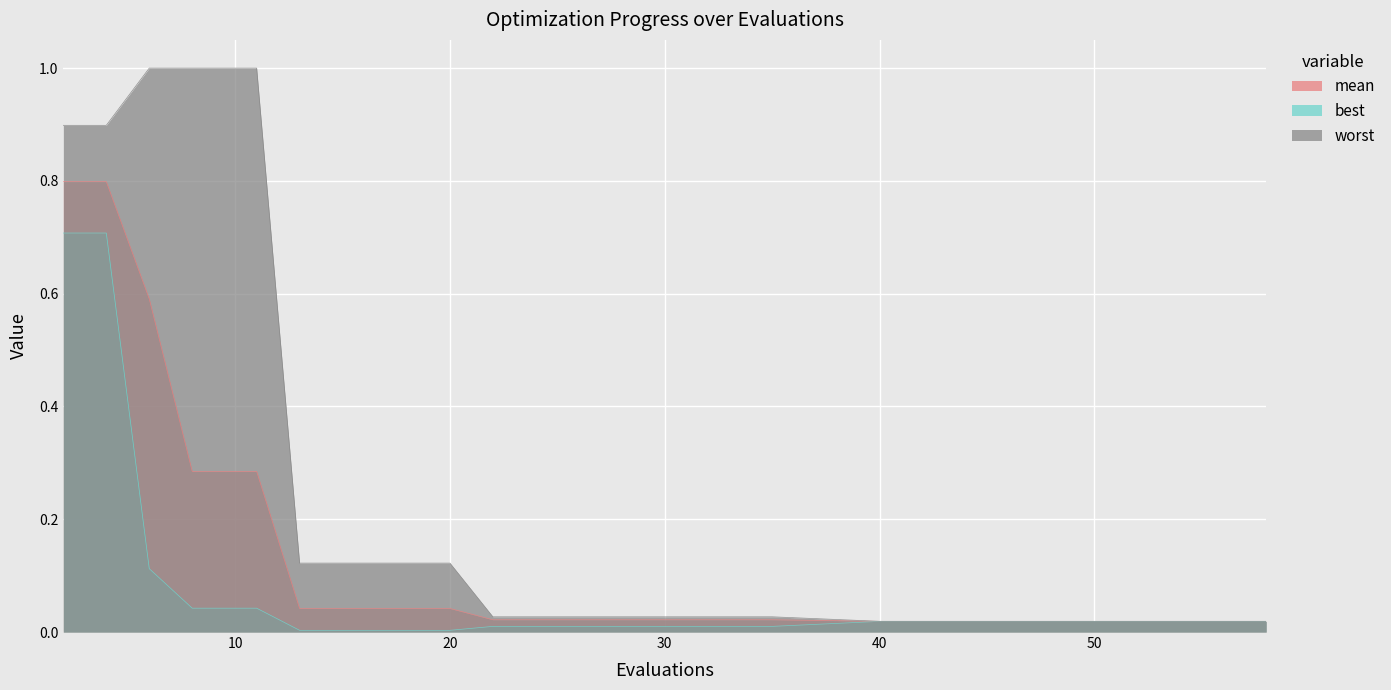

Rank the series by their average value, from lowest to highest.

best, mean, worst